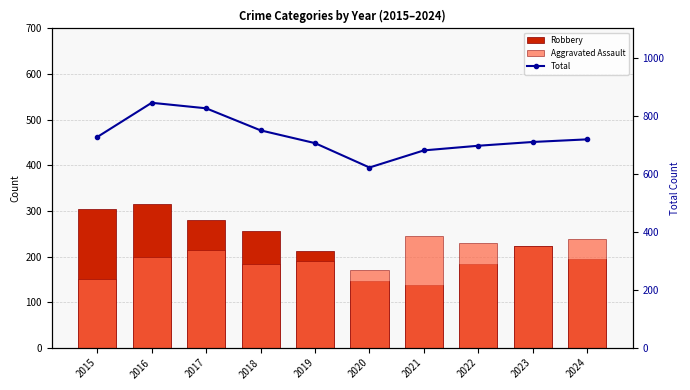

Rank the series by their maximum value, from lowest to highest.

Aggravated Assault, Robbery, Total